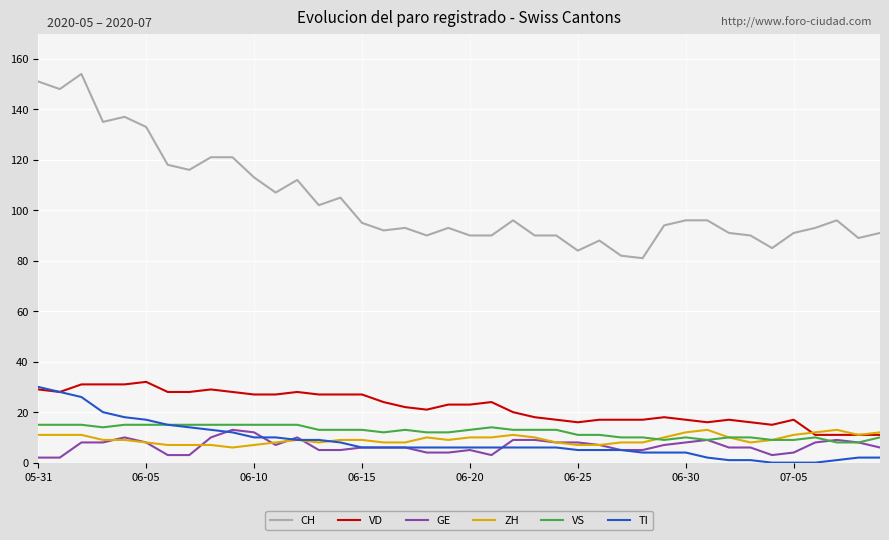

What is the greatest value displayed?

154